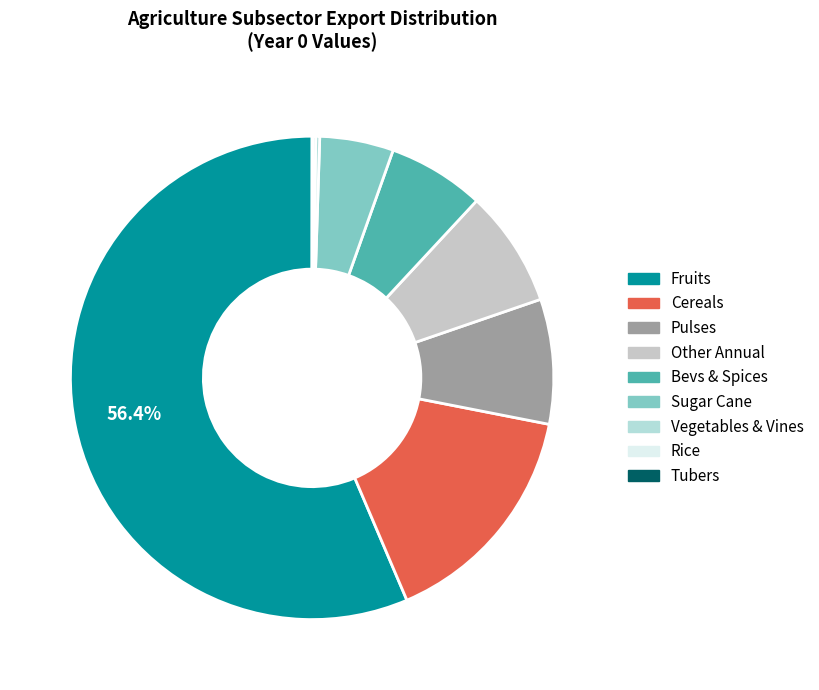

What is the largest slice in the pie chart?

exports_agrc_fruits_tonne